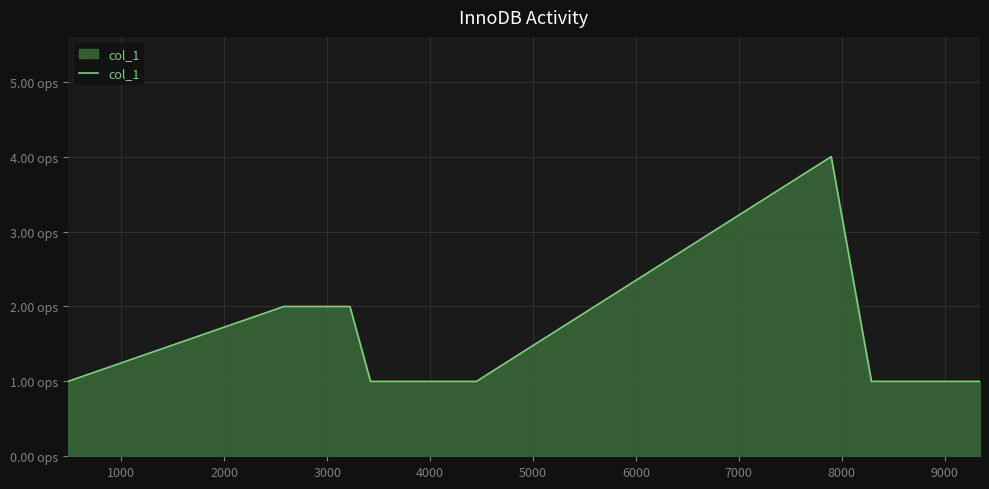

Does the chart have visible grid lines?

Yes